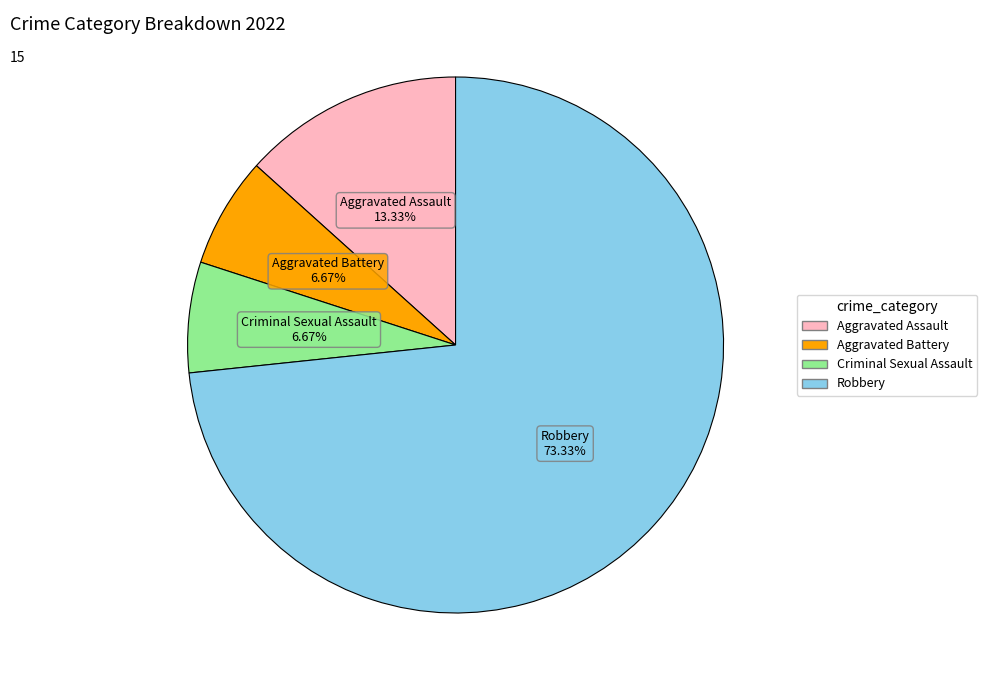

What is the total percentage of Aggravated Battery and Aggravated Assault?

20.0%